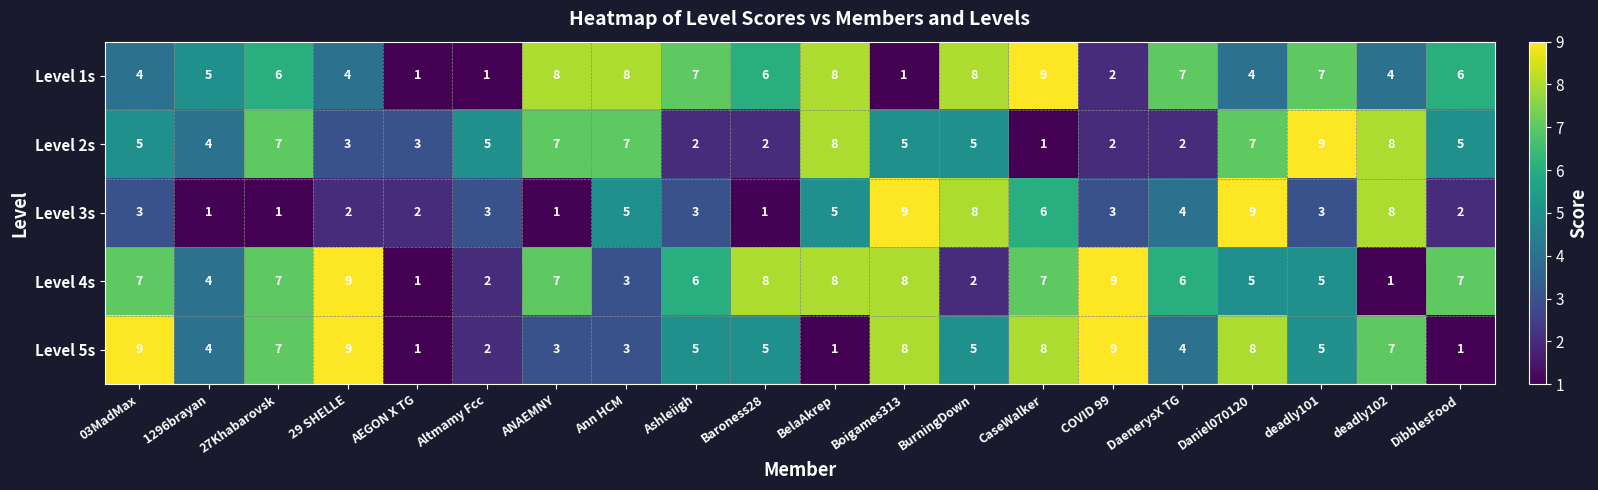

Where does the Level 5s series first go above 5?

03MadMax